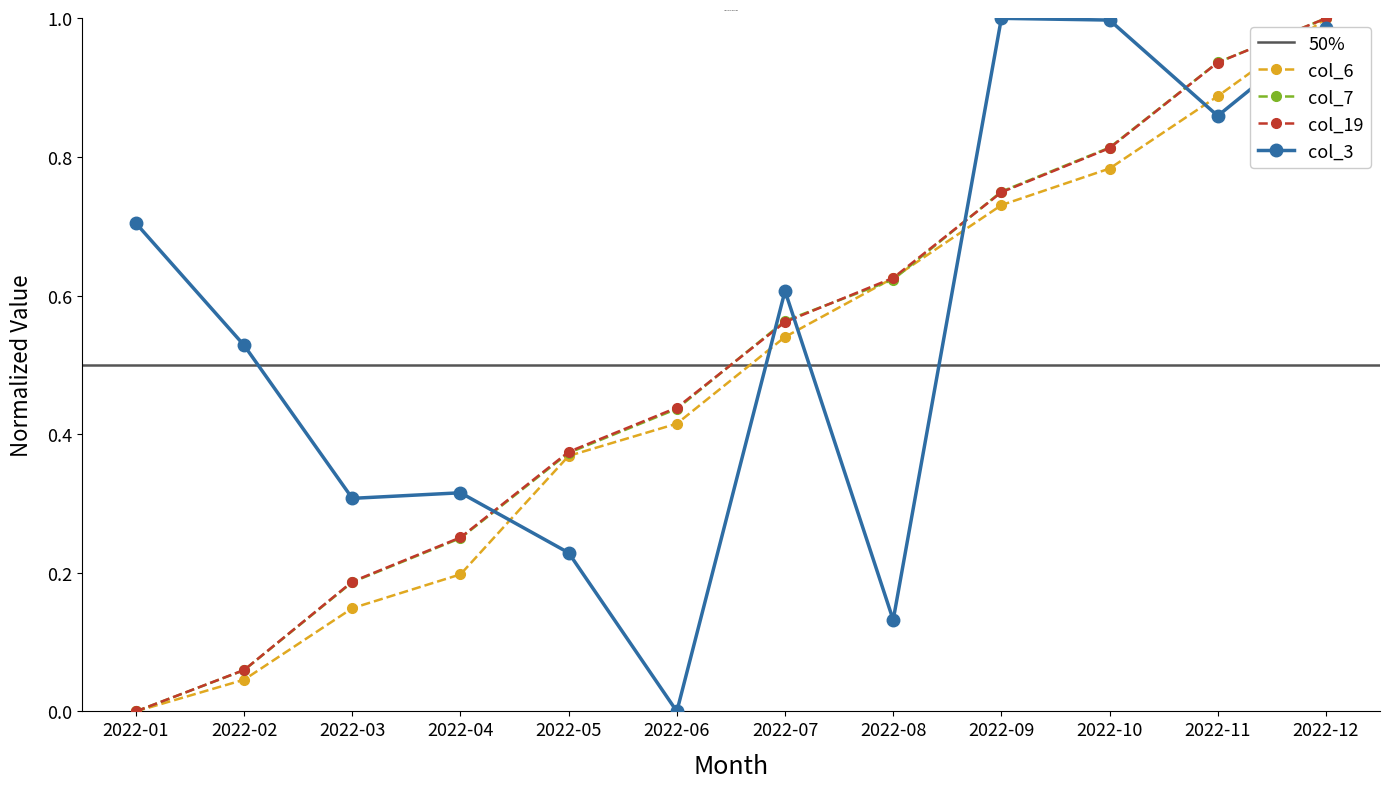

Is the value of col_7 at 2022-07 greater than the value of col_3 at 2022-02?

Yes